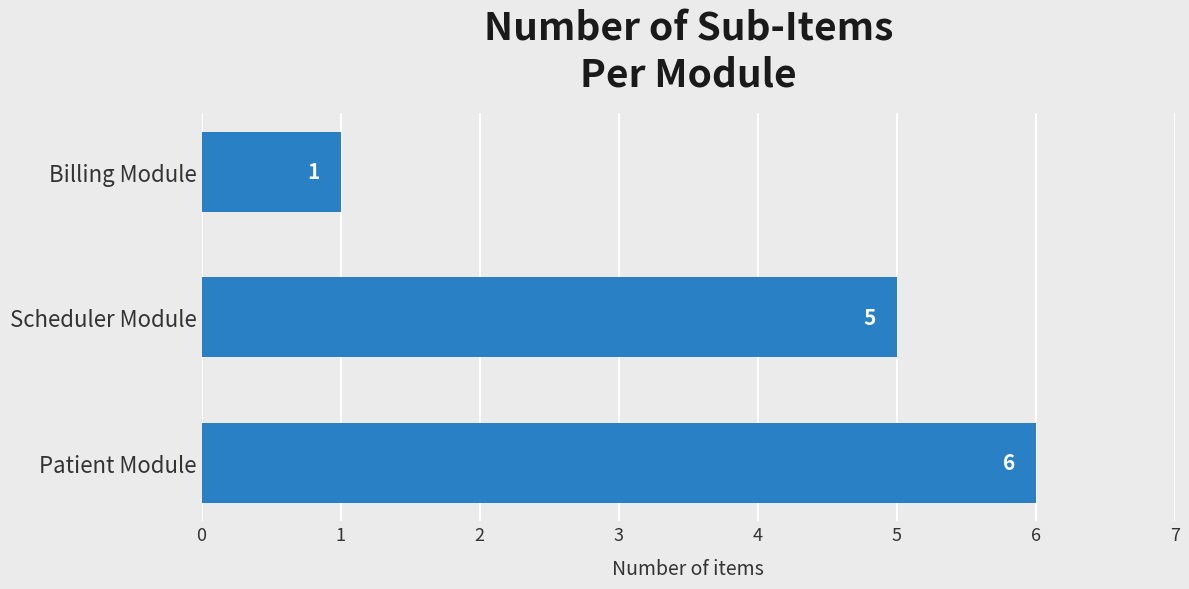

What is the difference between the second highest and minimum values?

4